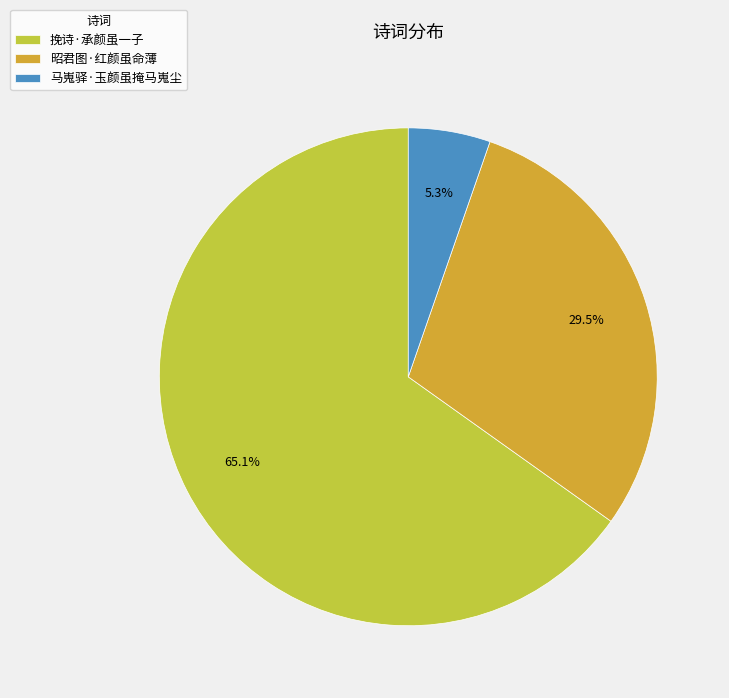

Is it true that 挽诗·承颜虽一子 is 52% of the pie?

False